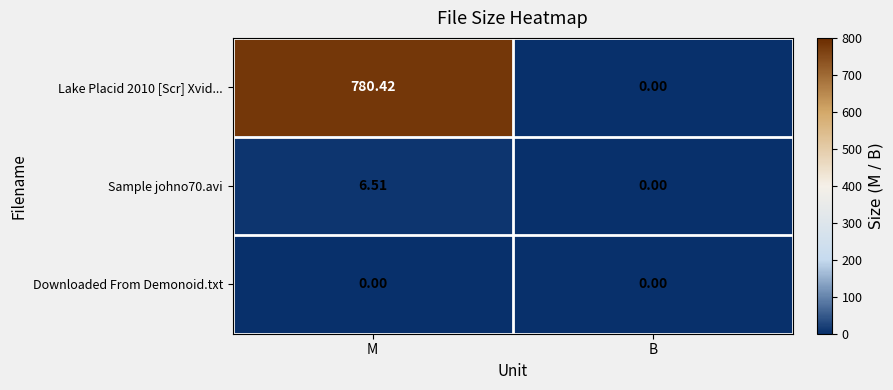

Which series changed the most between M and B?

Lake Placid 2010 [Scr] Xvid...